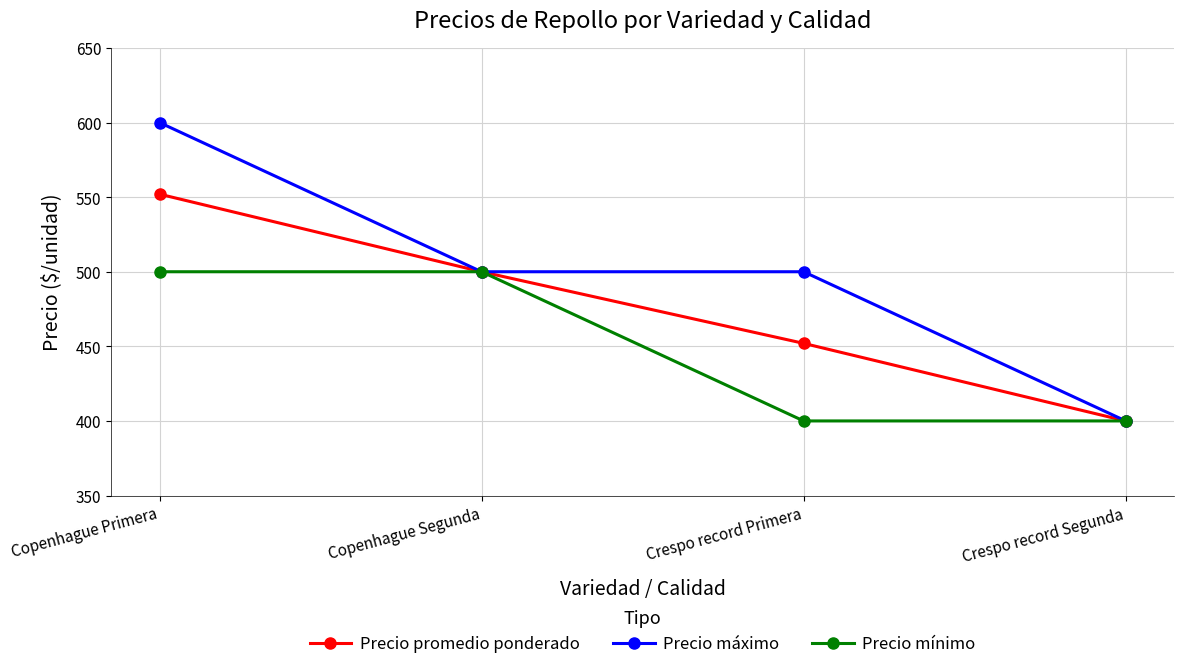

Is this an area chart (filled region under the line)?

No